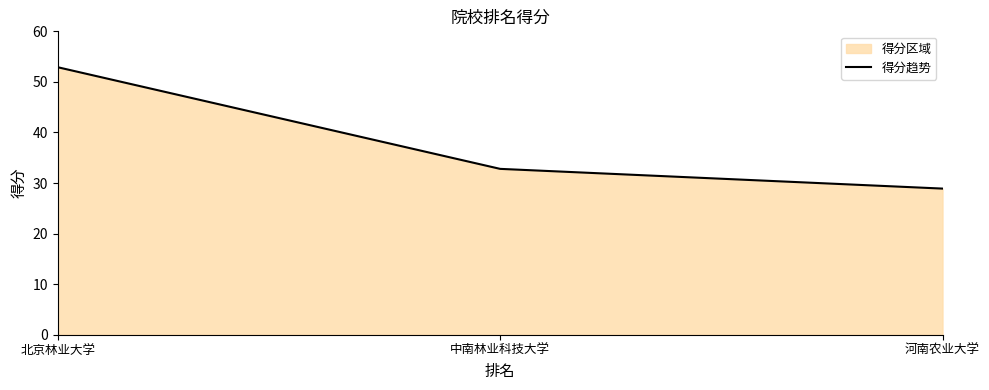

What is the difference between the maximum and second lowest values?

20.1